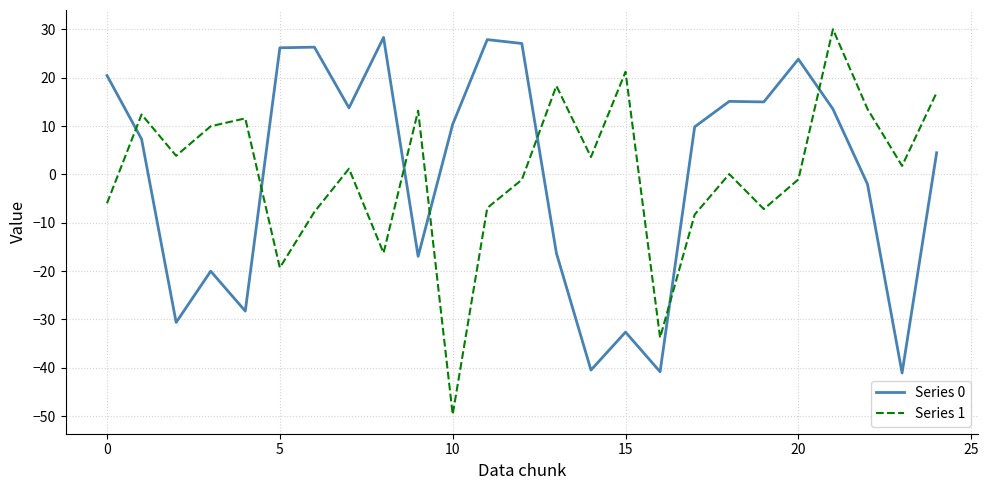

What is the difference between the maximum and minimum values in the Series 1 series?

79.7